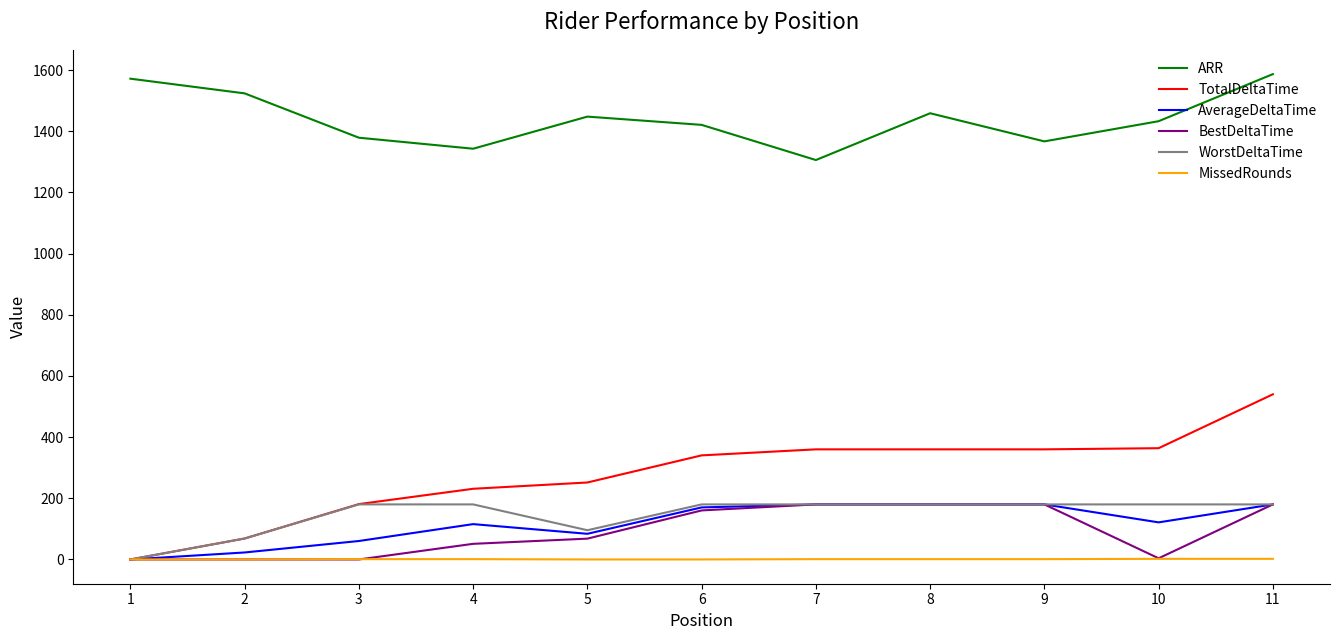

How many values in TotalDeltaTime are above zero?

10